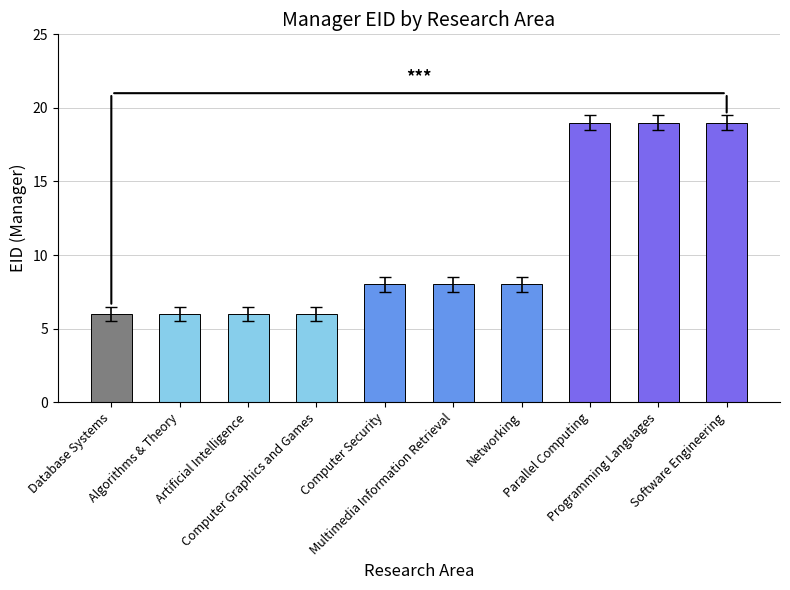

What is the change in value from Algorithms & Theory to Parallel Computing?

+13